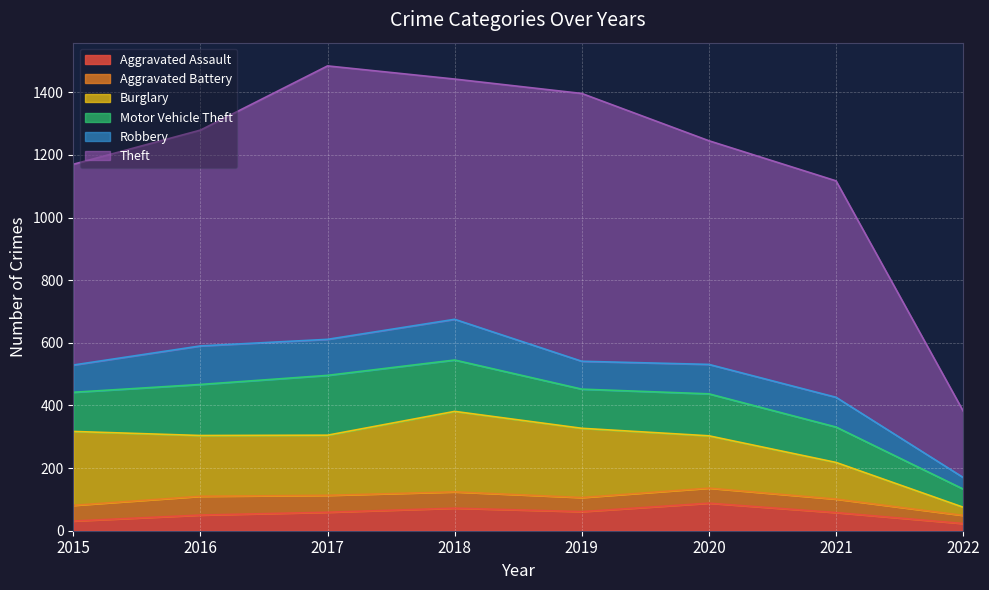

What are all the series names shown in the legend?

Aggravated Assault, Aggravated Battery, Burglary, Motor Vehicle Theft, Robbery, Theft